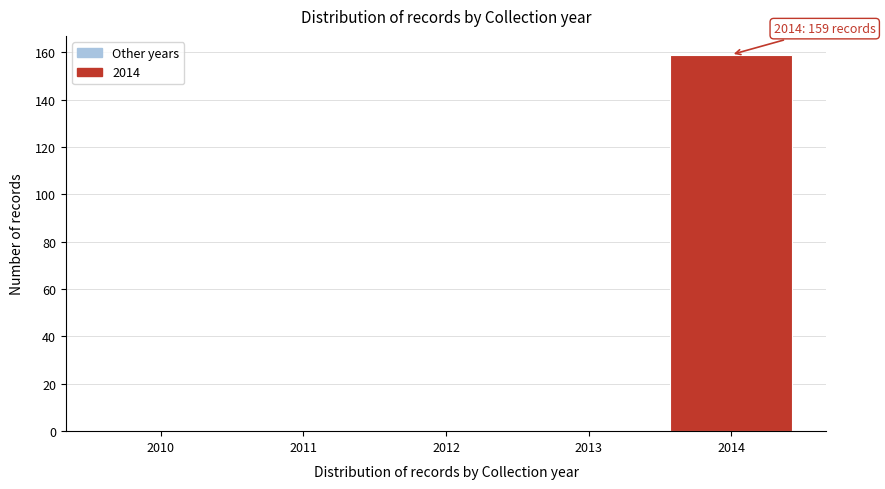

Reading left to right, what are all the values shown in this chart?

2010=0	2011=0	2012=0	2013=0	2014=159